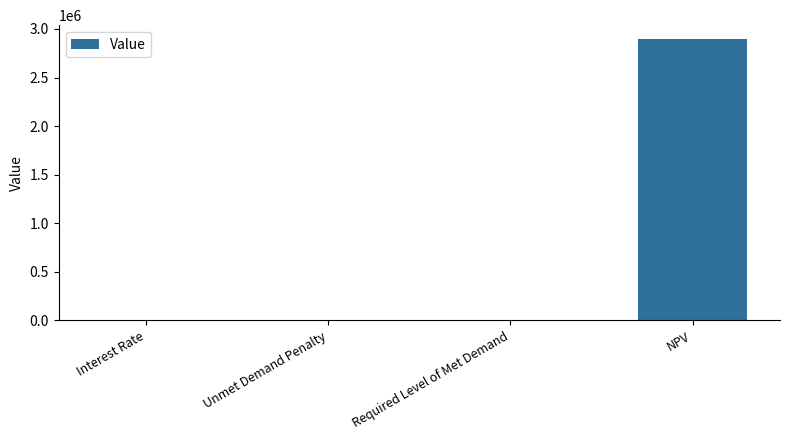

What is the sum of the values at NPV and Unmet Demand Penalty?

2894492.9